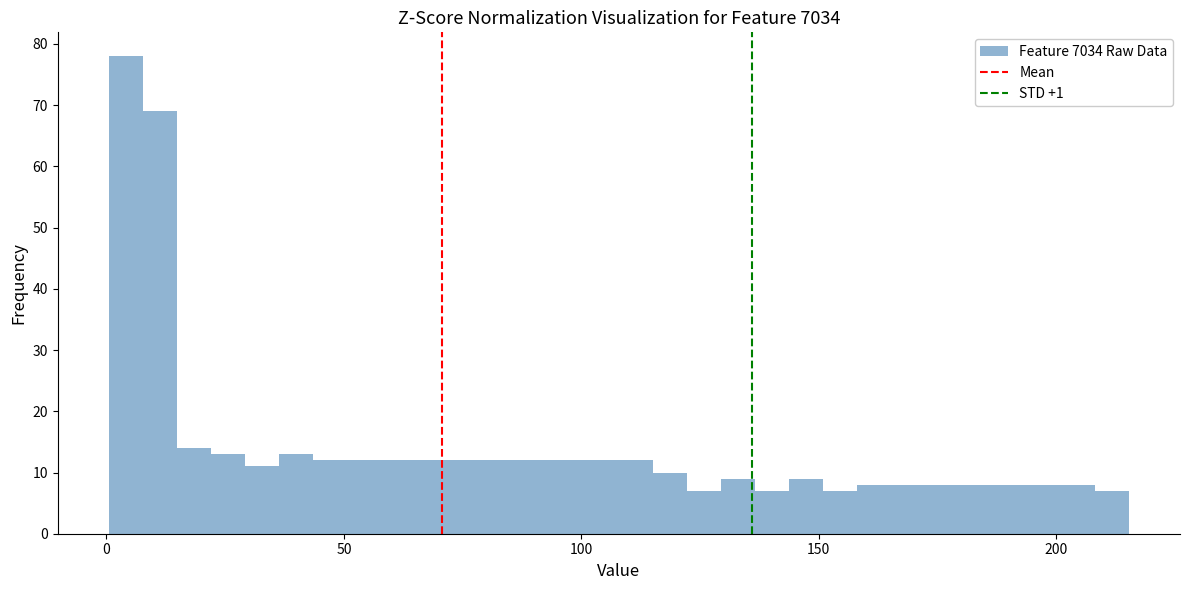

Read against the x-axis, roughly where is the centre of the tallest bar?

5